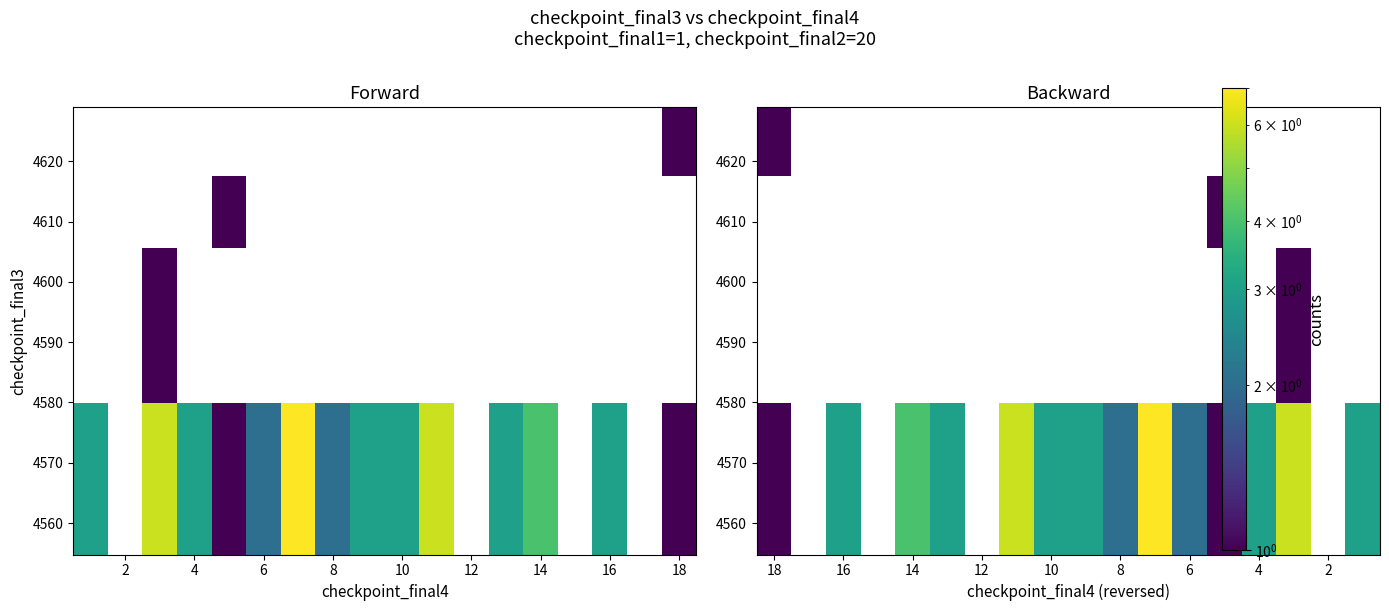

What is the maximum value shown in the chart?

7